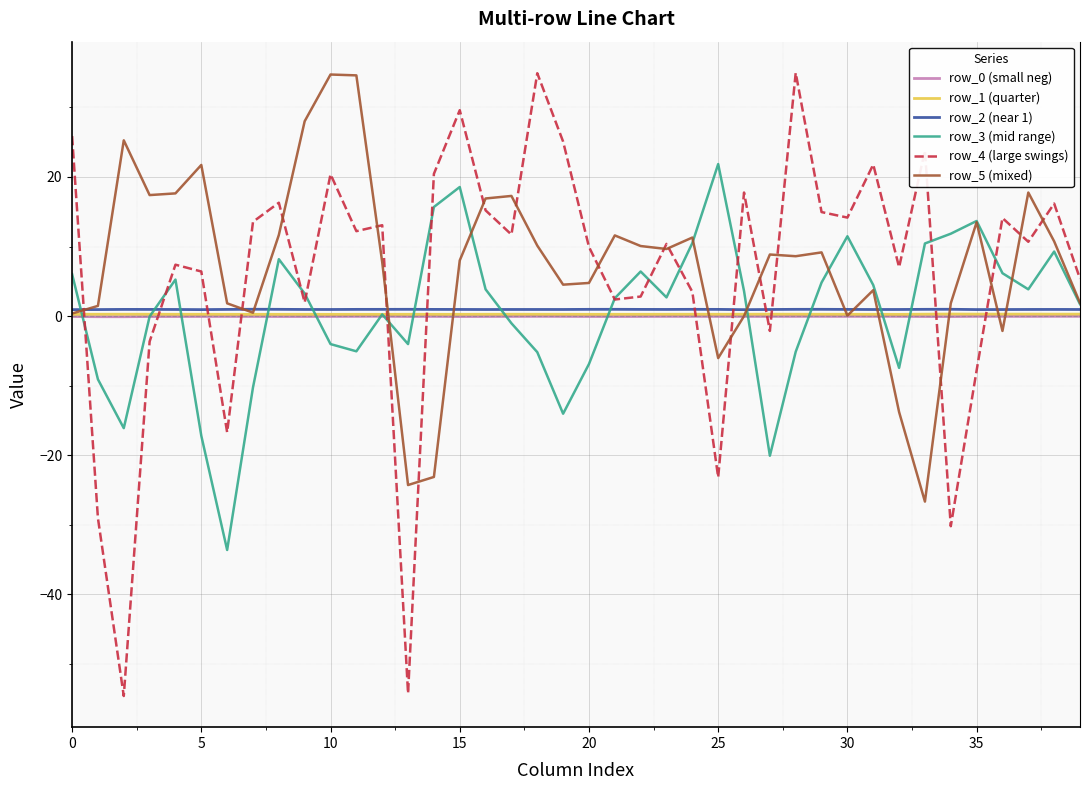

What is the minimum value shown in the chart?

-54.6